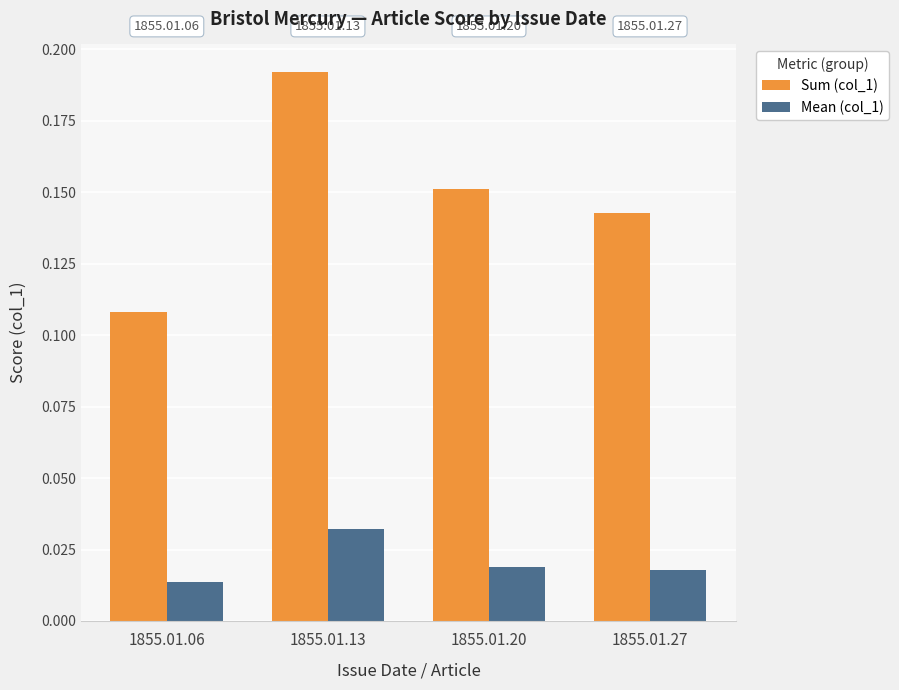

Rank the series by their average value, from highest to lowest.

Sum (col_1), Mean (col_1)